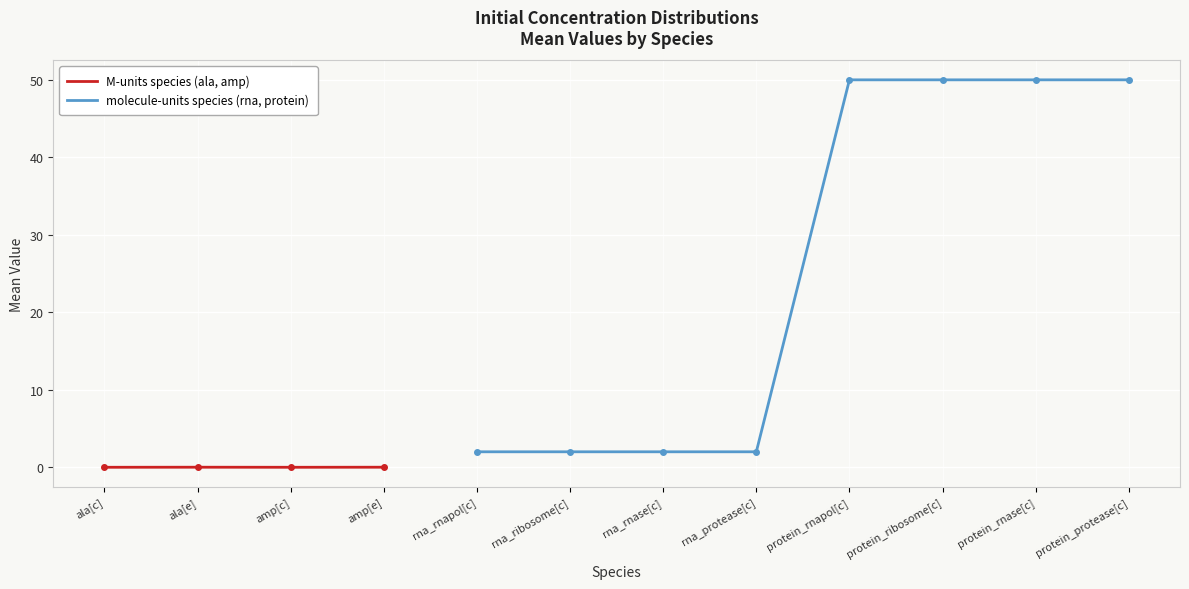

What value does the molecule-units species (rna, protein) series have at protein_rnapol[c]?

50.0